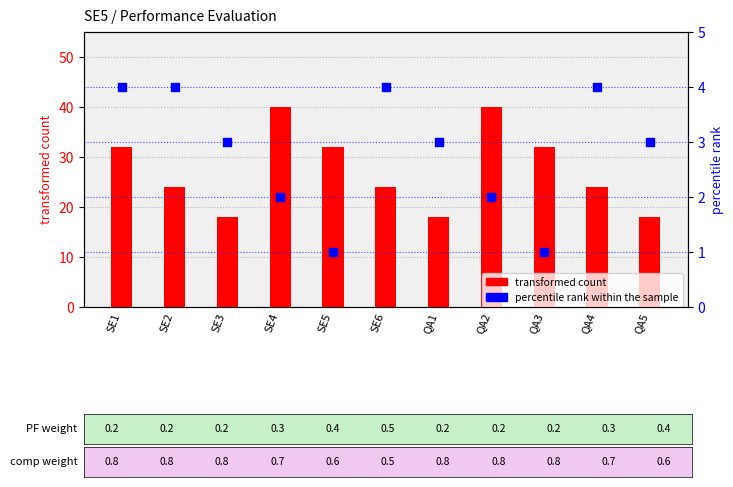

Is the value of percentile rank within the sample at SE3 greater than the value of transformed count at QA1?

No